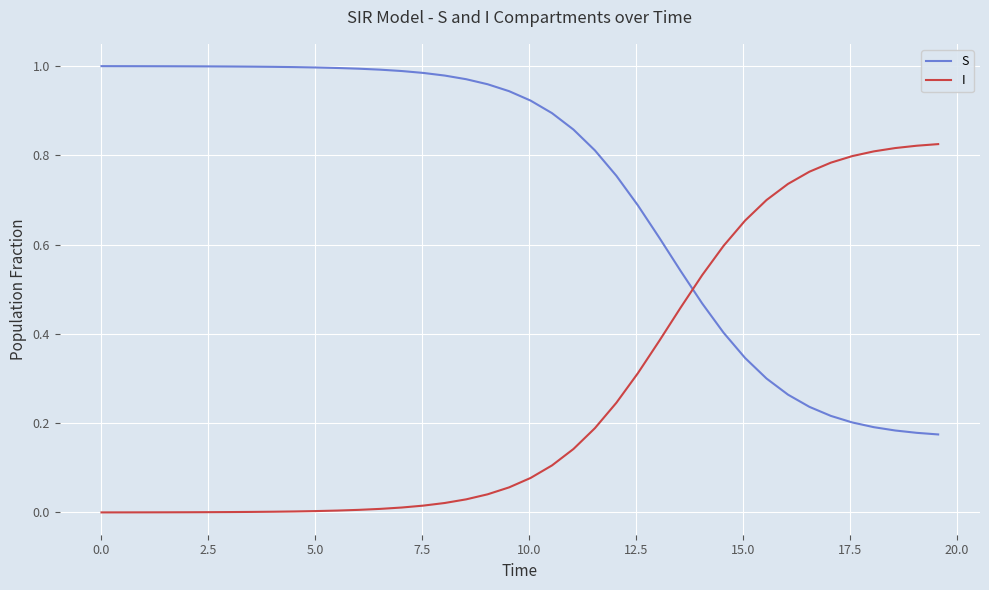

How many intersections are there between S and I?

1